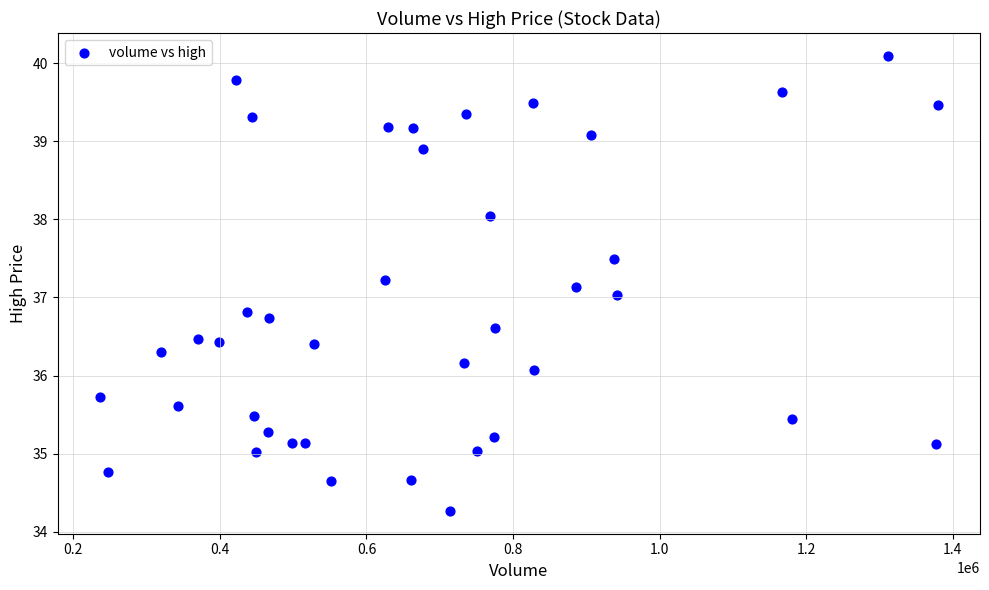

What is the range of Y values (max minus min)?

5.8